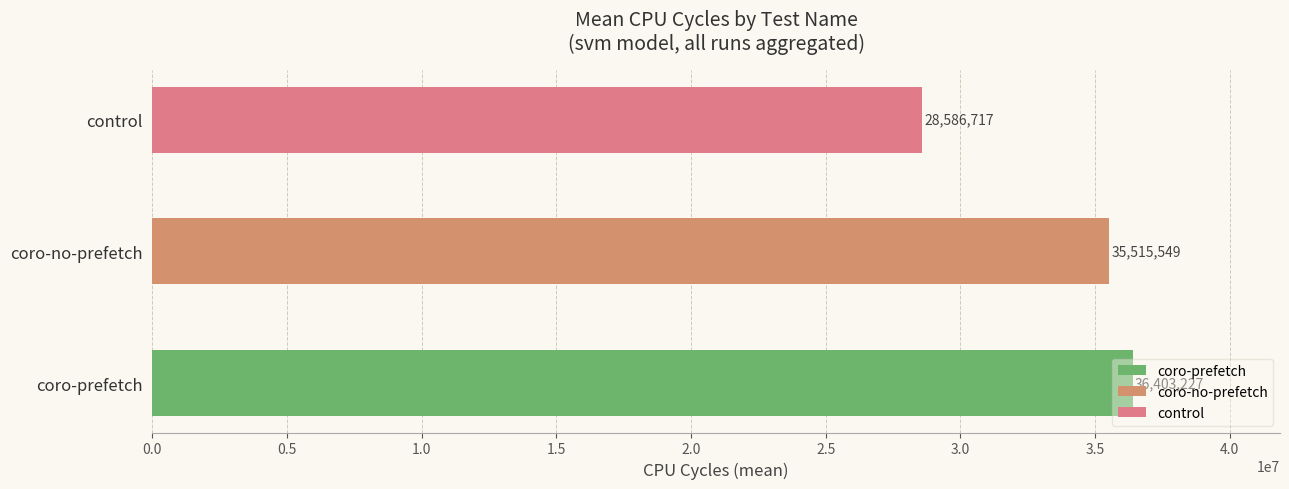

What is the label of the 1st bar from the left?

control